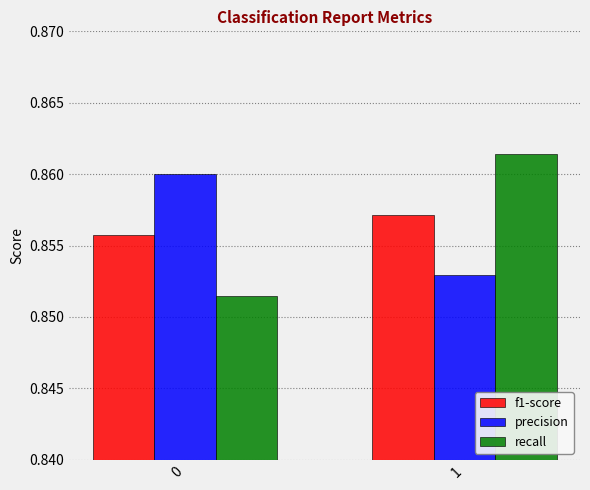

At 0, list the series in order from smallest to largest.

recall, f1-score, precision